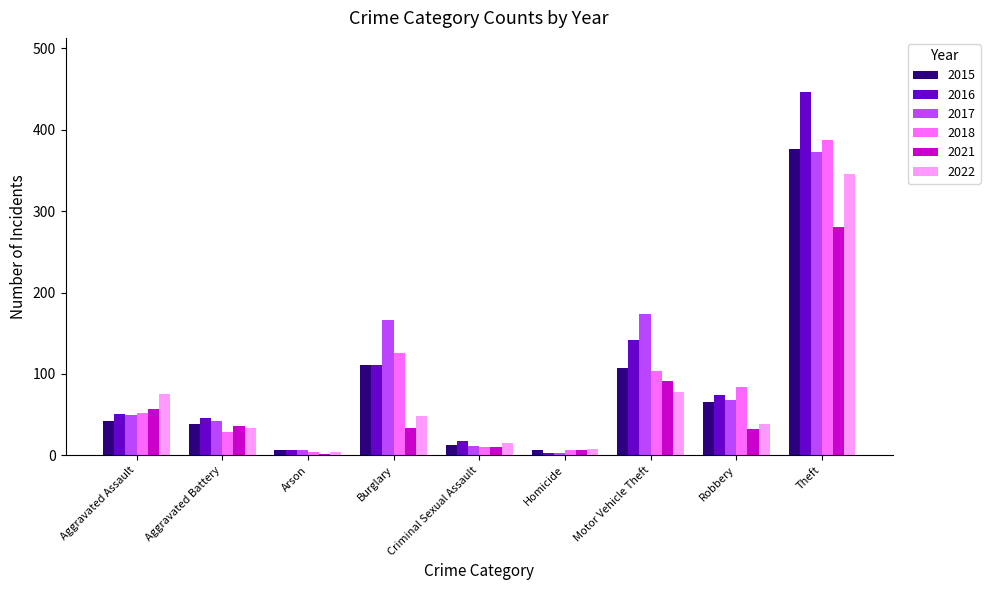

At which label does 2018 reach its peak?

Theft